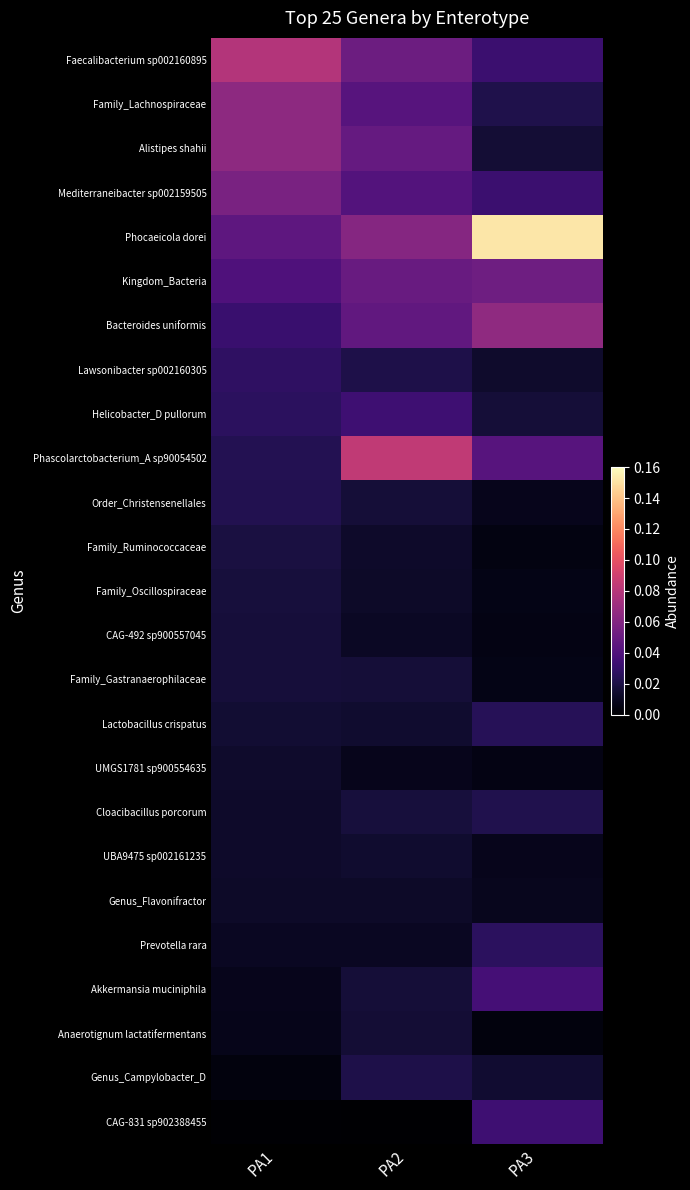

At which category is the sum across all series the highest?

PA2